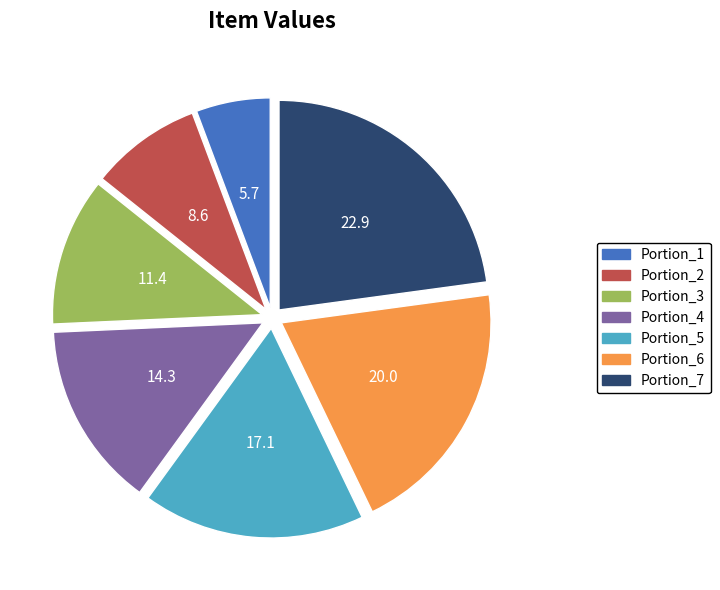

The Portion_4 slice represents 1% of the pie. True or false?

False